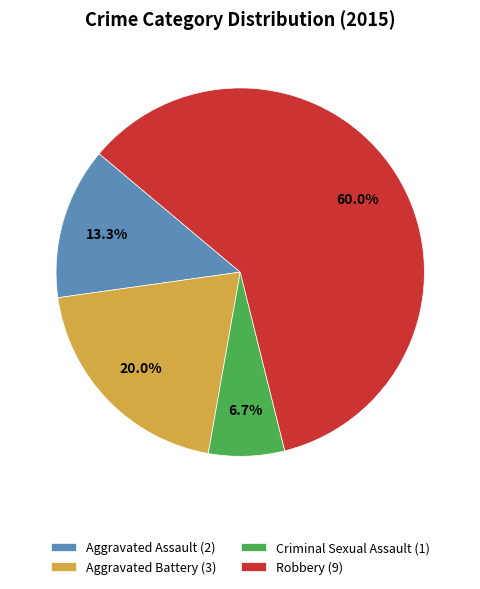

Which slice is the largest?

Robbery